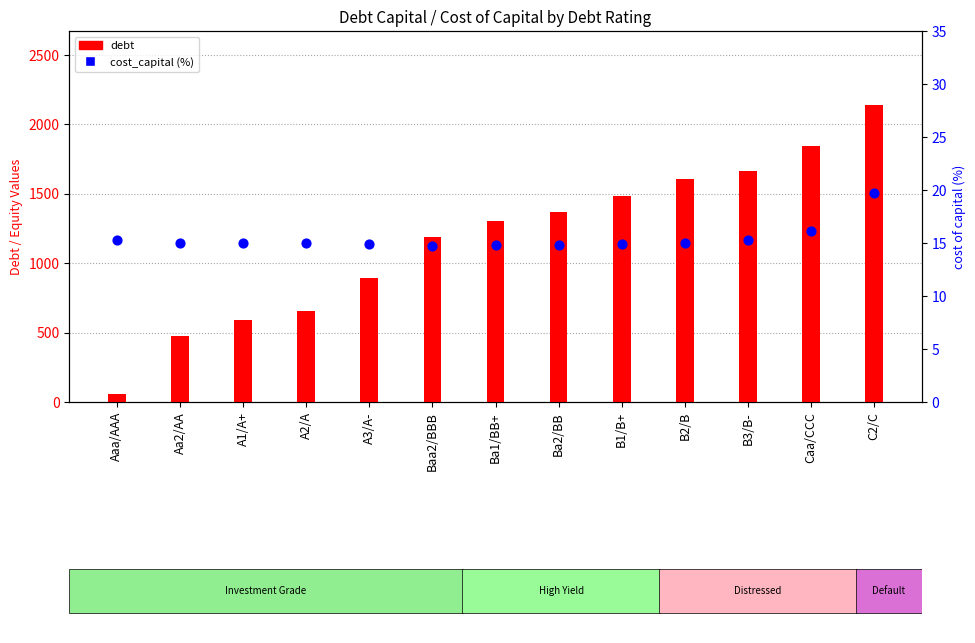

Which series reaches the maximum Y coordinate?

debt